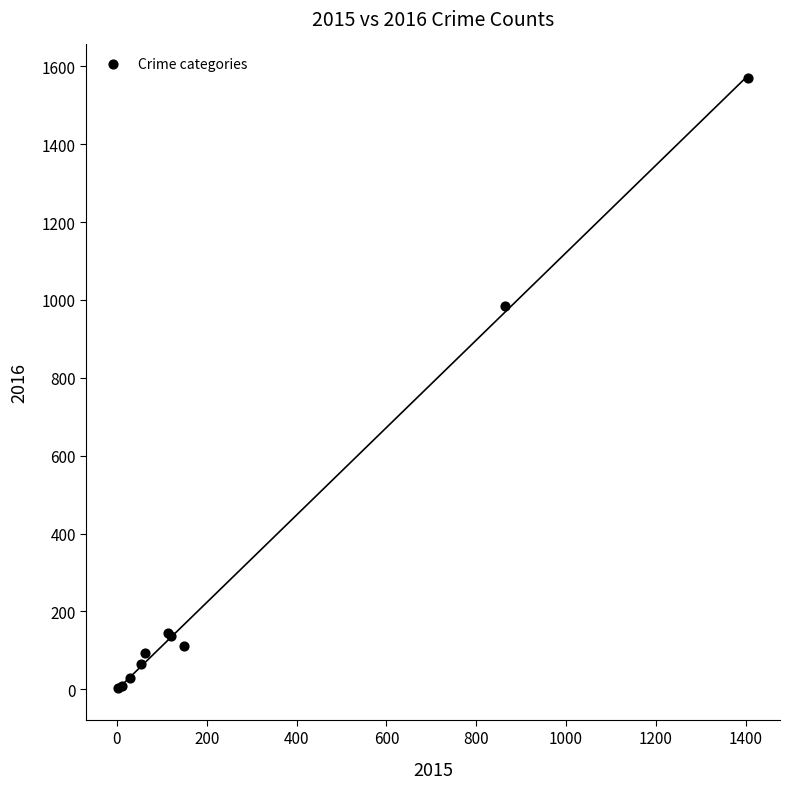

What Y value in the scatter plot is closest to 786?

985